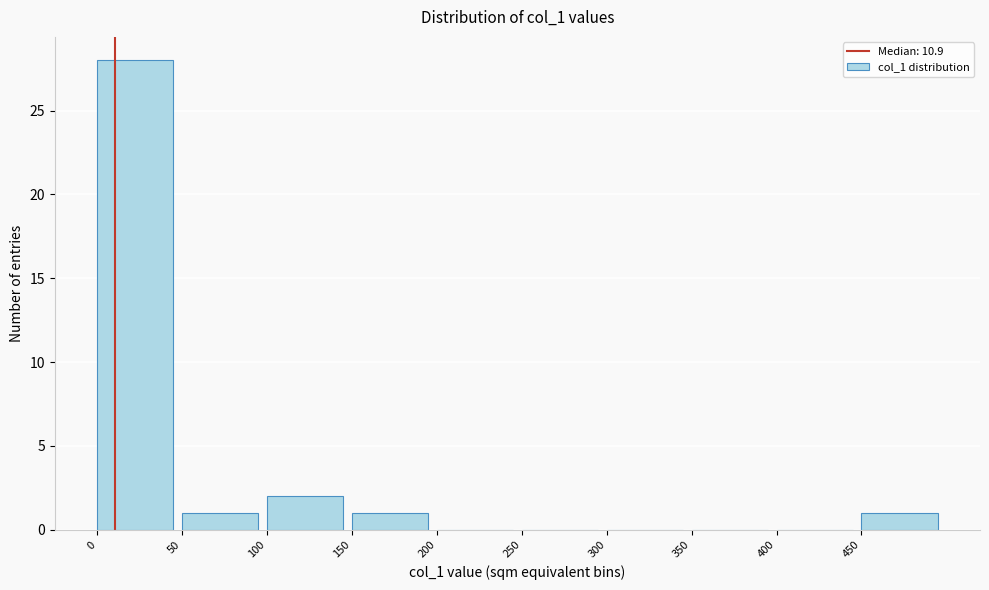

Reading left to right, transcribe this chart: for each bar, give the range it covers on the x-axis and its height. The values are not printed on the chart, so give them approximately, as read against the axis.

0 to 50: 28
50 to 100: 1
100 to 150: 2
150 to 200: 1
200 to 250: 0
250 to 300: 0
300 to 350: 0
350 to 400: 0
400 to 450: 0
450 to 500: 1